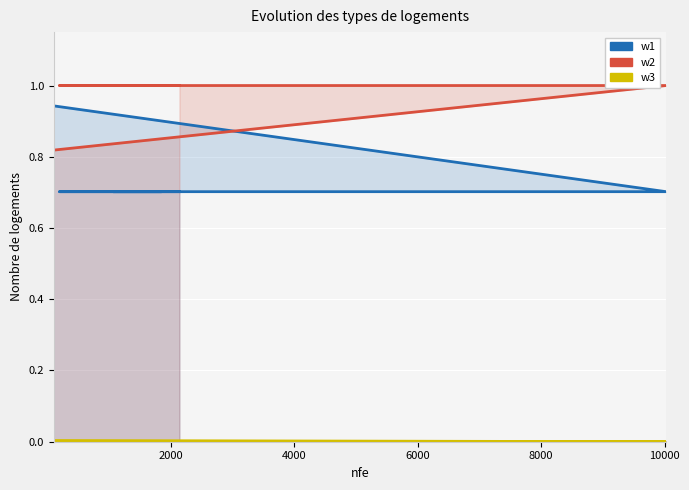

True or false: w3 and w1 cross at least once.

False